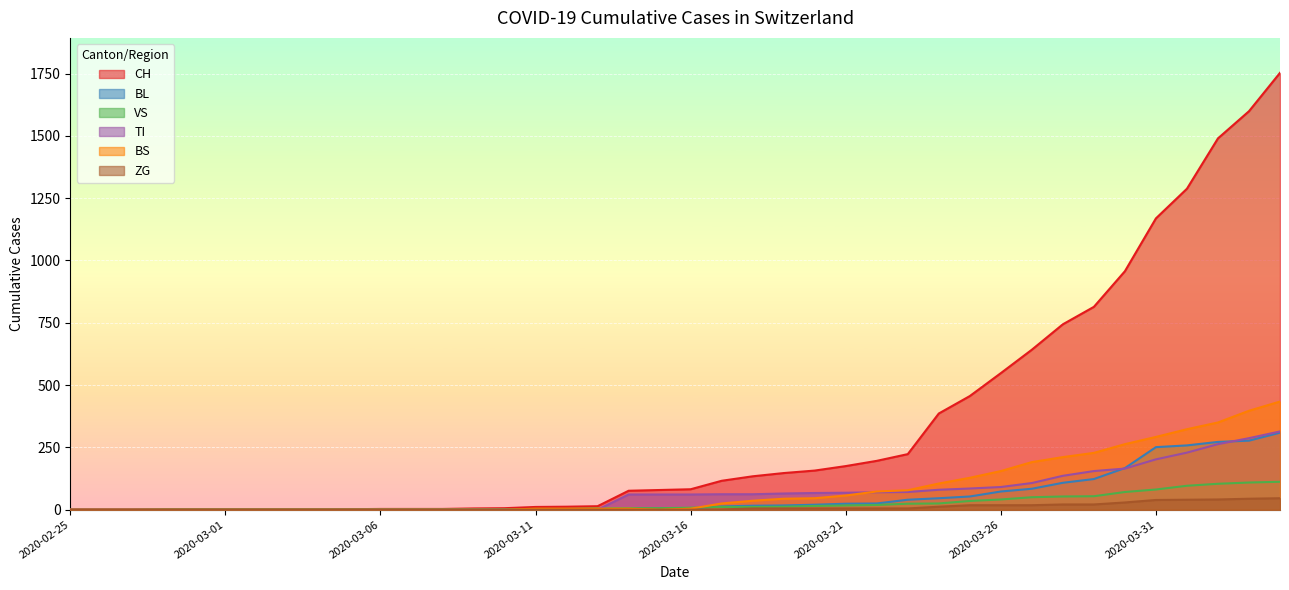

True or false: CH has more than 1 interior local peaks.

False